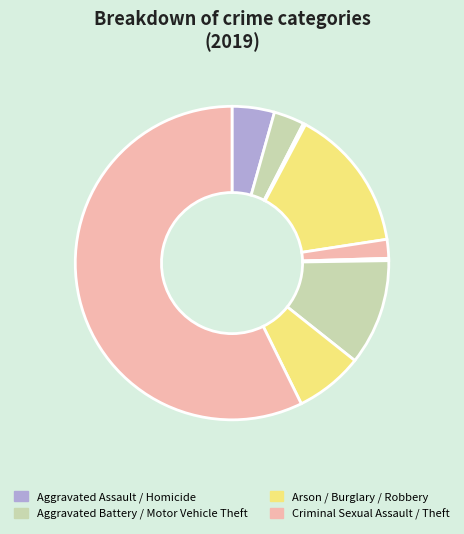

What is the largest slice in the pie chart?

Theft